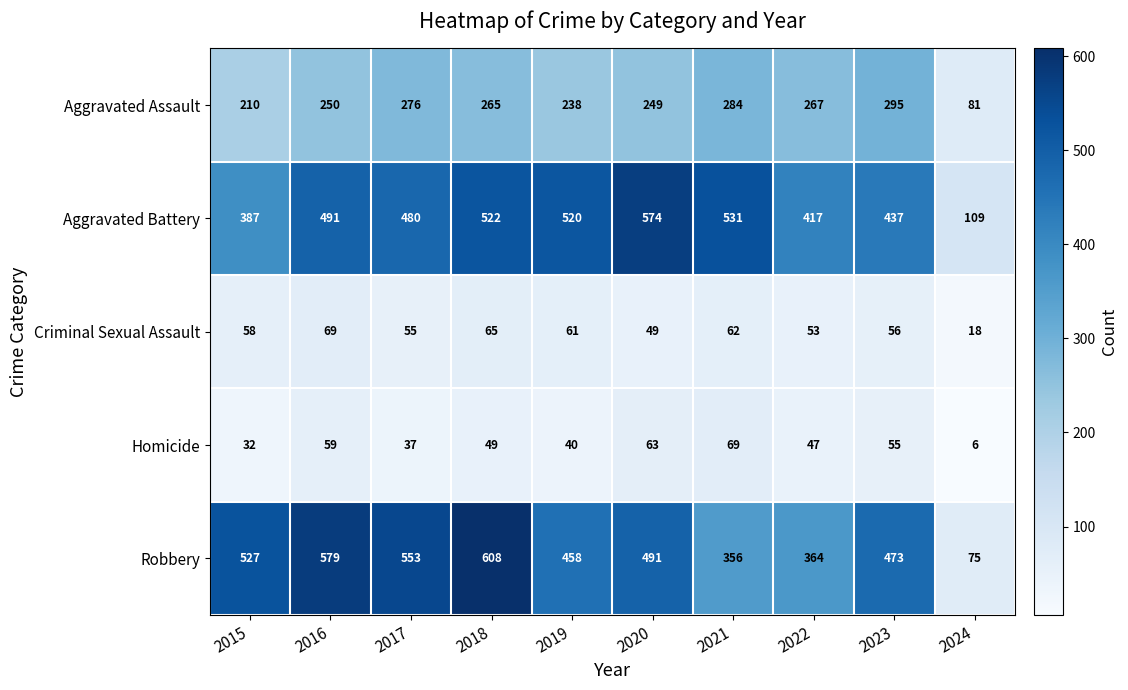

At 2017, list the series in order from smallest to largest.

Homicide, Criminal Sexual Assault, Aggravated Assault, Aggravated Battery, Robbery